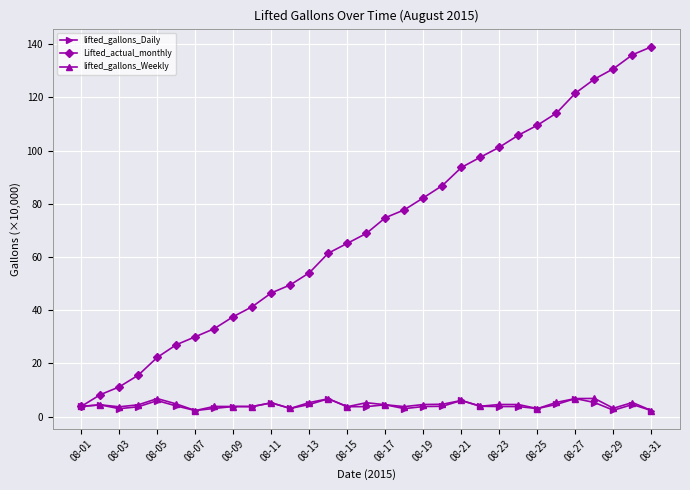

What is the lowest value of the Lifted_actual_monthly series?

3.8